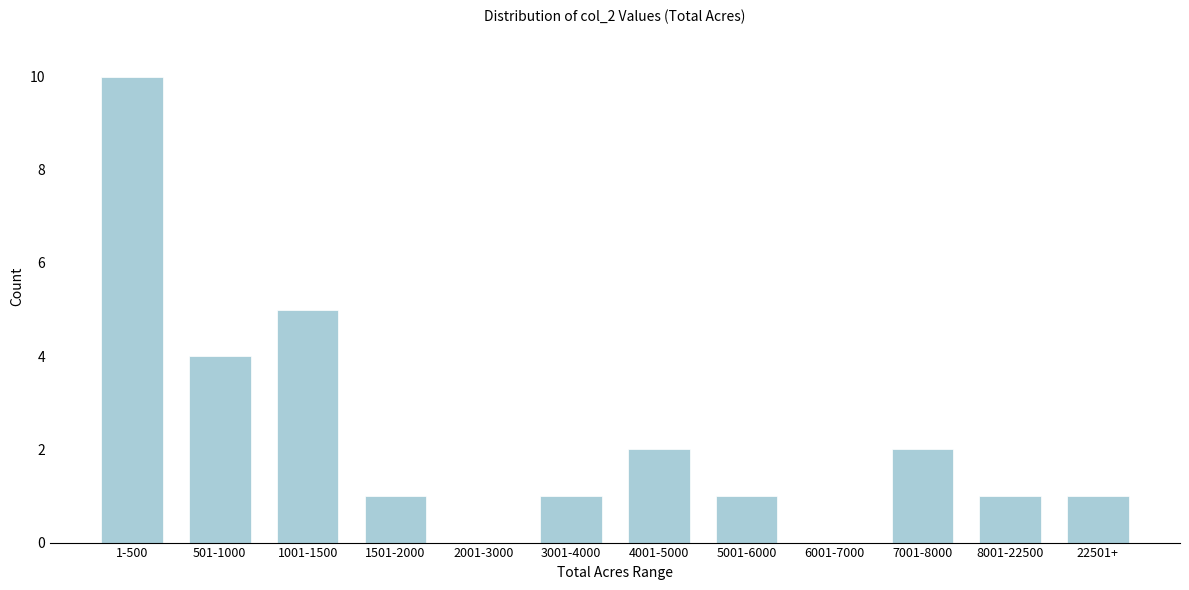

Reading right to left, what are all the values shown in this chart?

22501+=1	8001-22500=1	7001-8000=2	6001-7000=0	5001-6000=1	4001-5000=2	3001-4000=1	2001-3000=0	1501-2000=1	1001-1500=5	501-1000=4	1-500=10